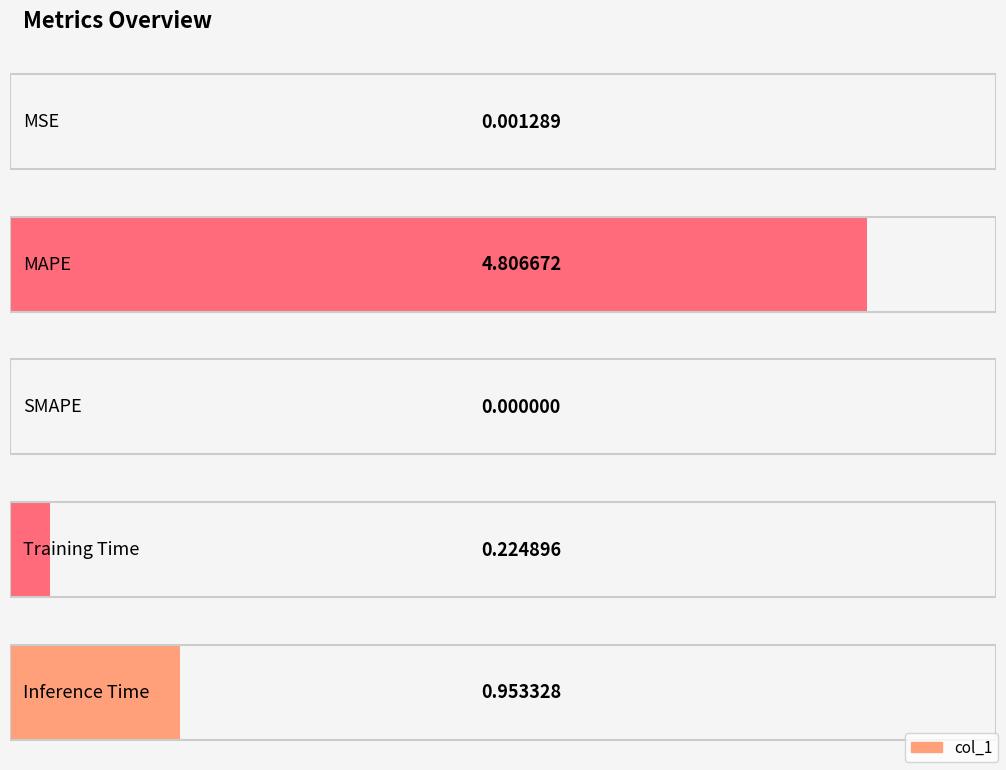

True or false: the data shows 0.3 at Training Time.

False